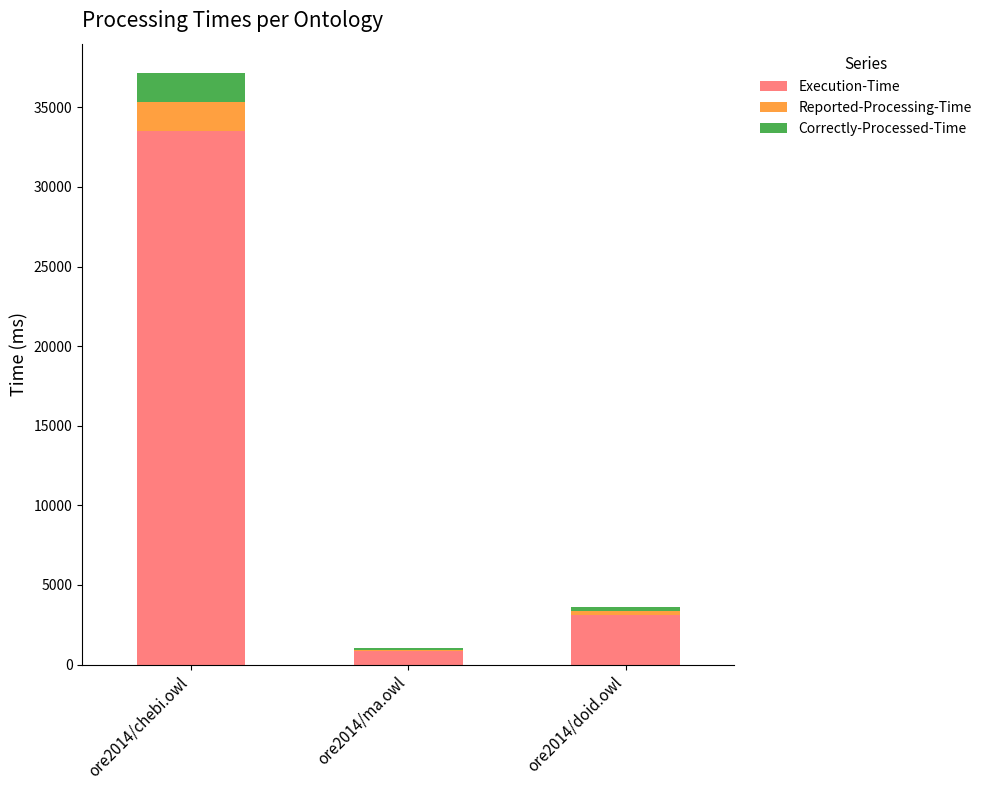

At which category is the sum across all series the highest?

ore2014/chebi.owl